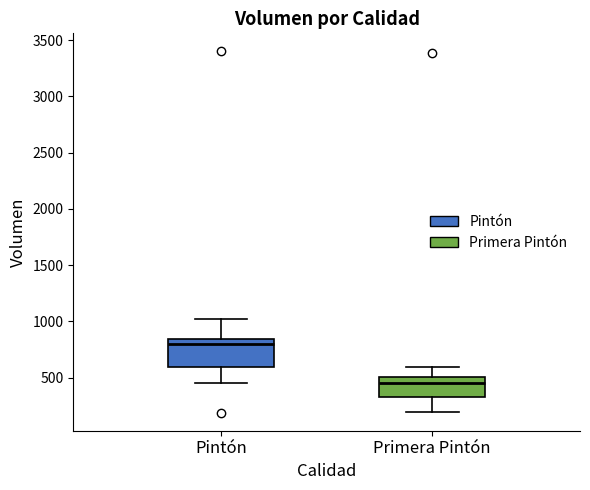

Comparing the boxes themselves (not the whiskers), which one is the tallest?

Pintón